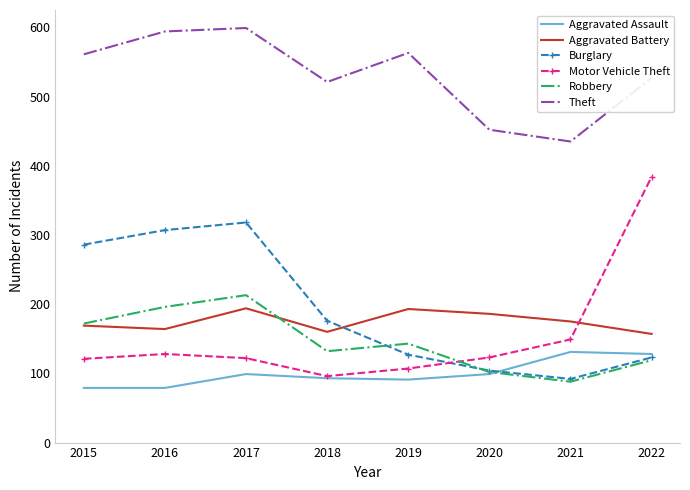

At which category is the sum across all series the highest?

2017